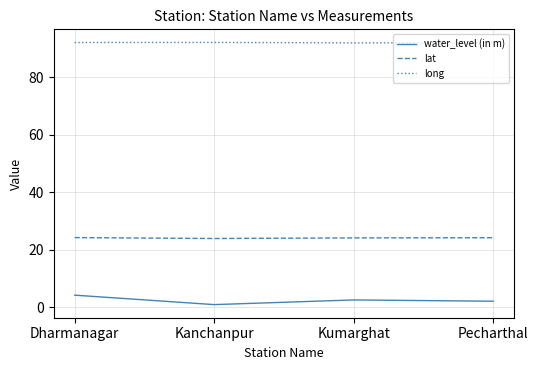

What is the sum of all lat values?

96.5